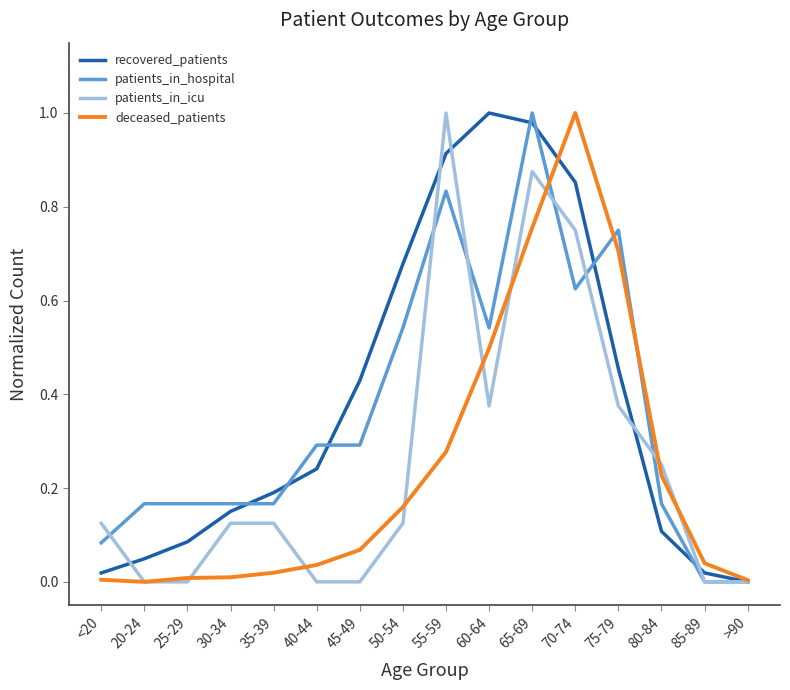

At which label does patients_in_hospital reach its peak?

65-69